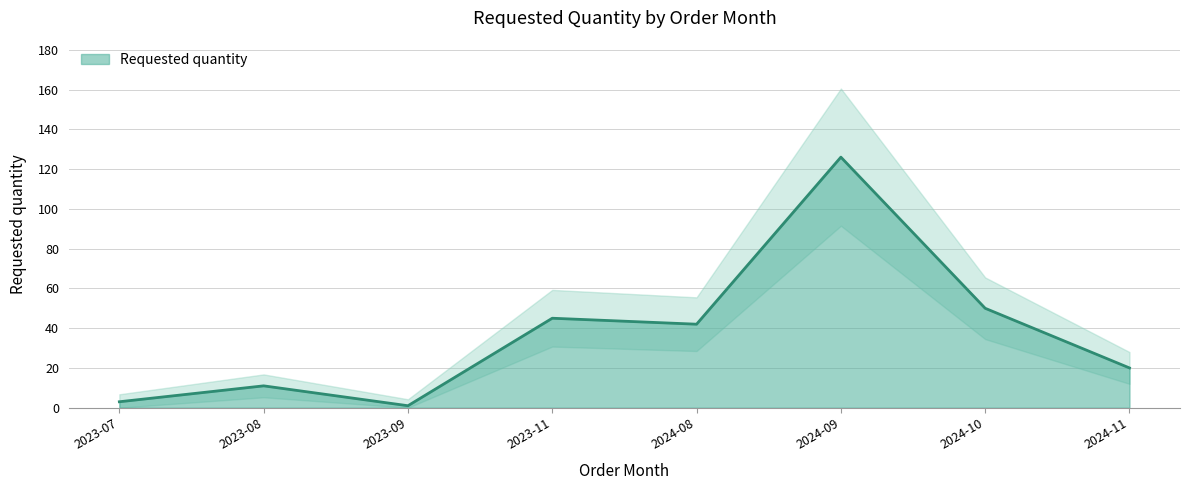

What is the greatest value displayed?

126